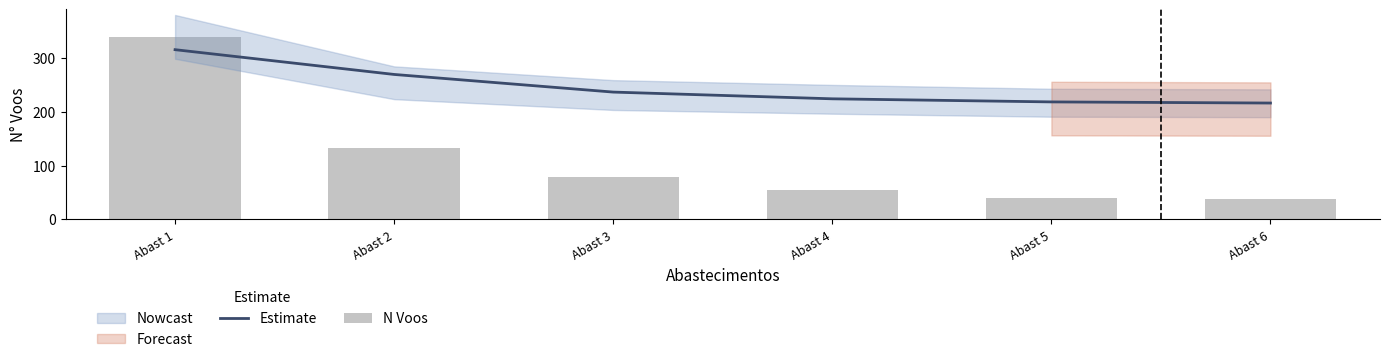

Read the N Voos value at Abast 6.

37.0